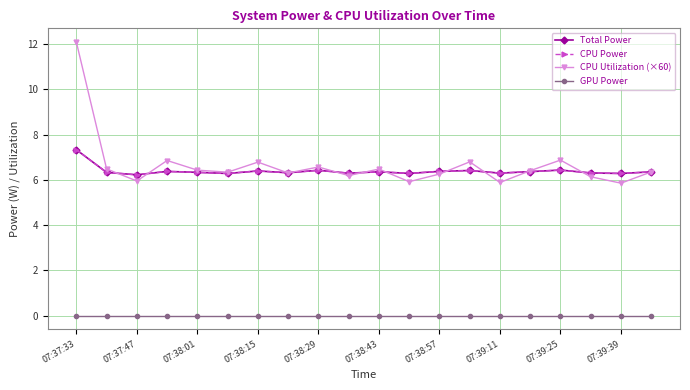

How many interior local valleys does the CPU Utilization (×60) series have?

7